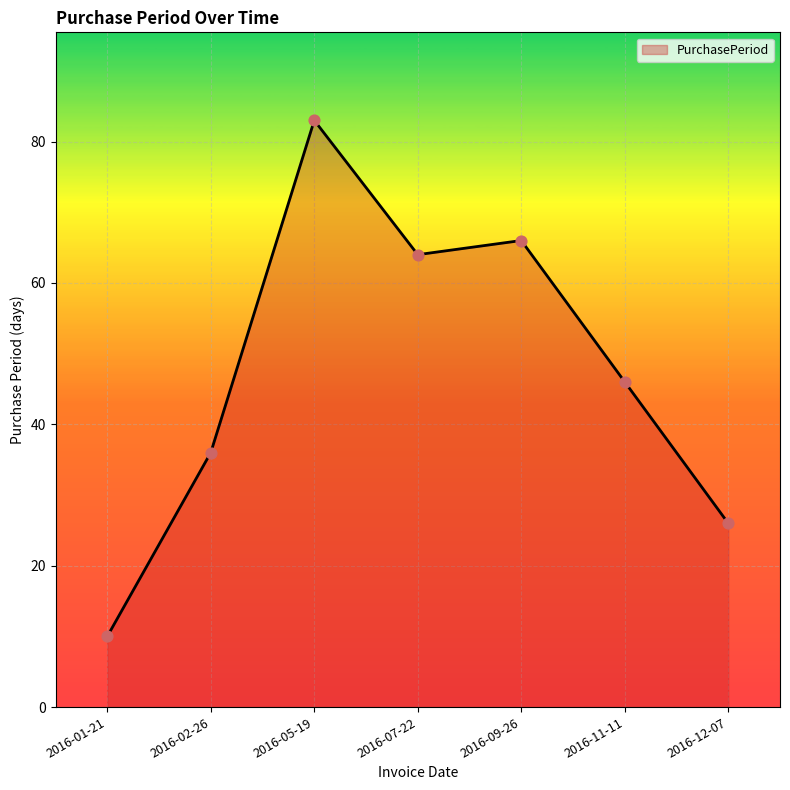

What is the ratio of the value at 2016-01-21 to the value at 2016-07-22?

0.2